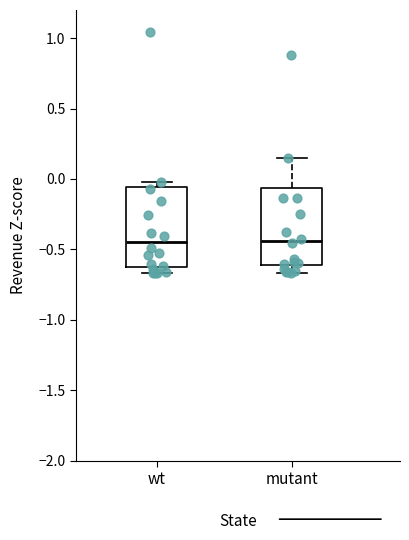

Where does the upper whisker of the box for mutant end on the y-axis? The values are not printed on the chart, so give them approximately, as read against the axis.

0.15